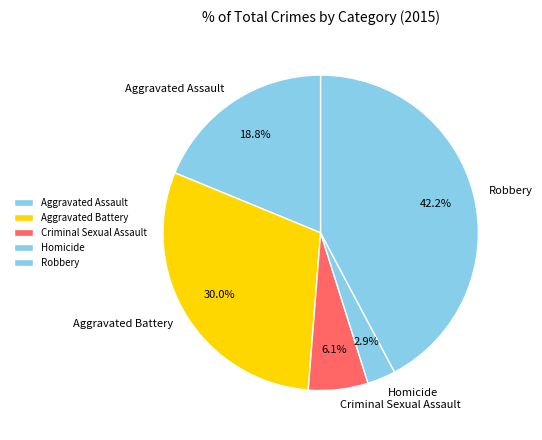

True or false: Aggravated Assault accounts for 27% of the total.

False